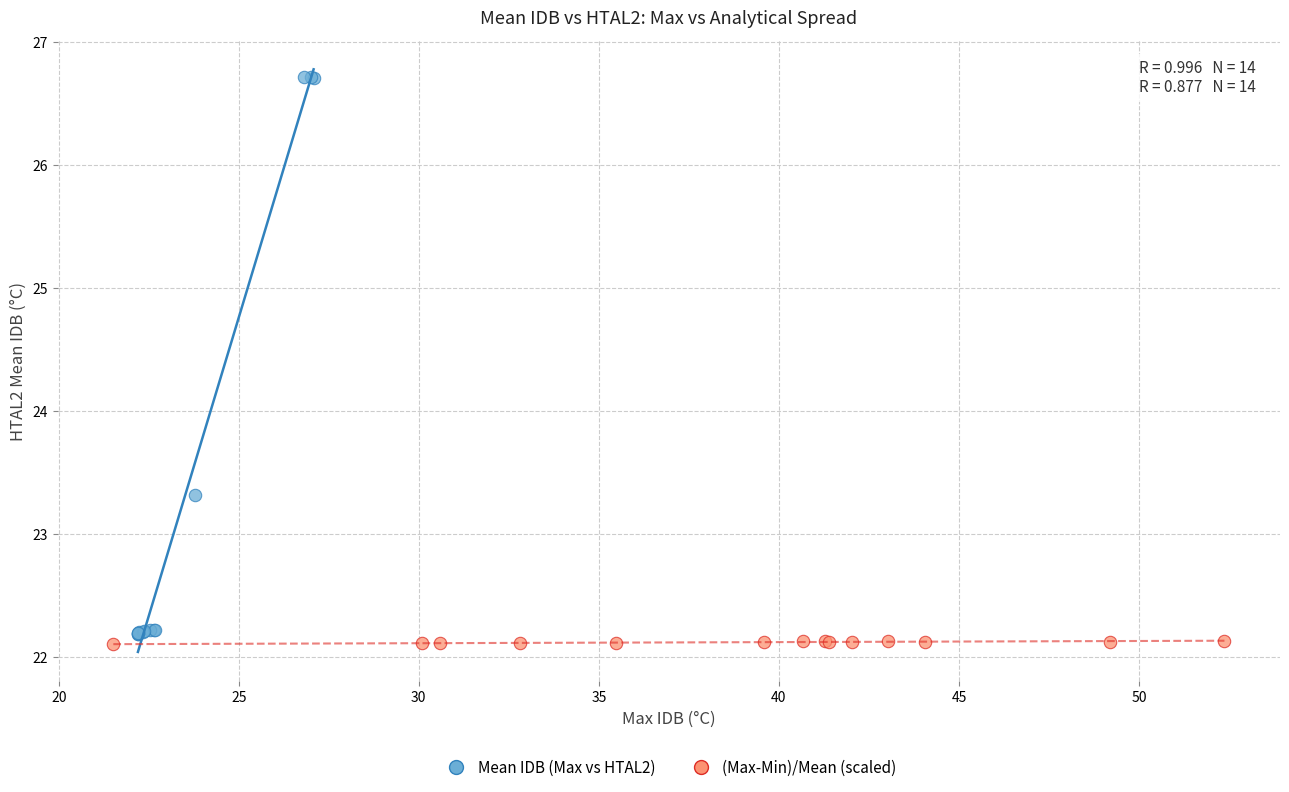

Which series contains the highest Y value?

Mean IDB (Max vs HTAL2)